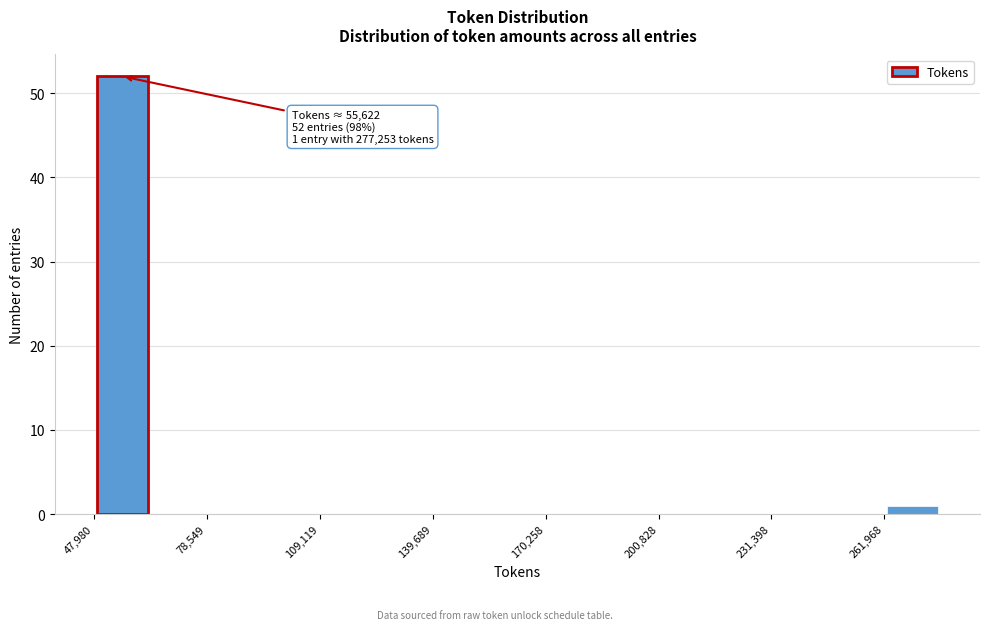

Read against the x-axis, roughly where is the centre of the tallest bar?

55000